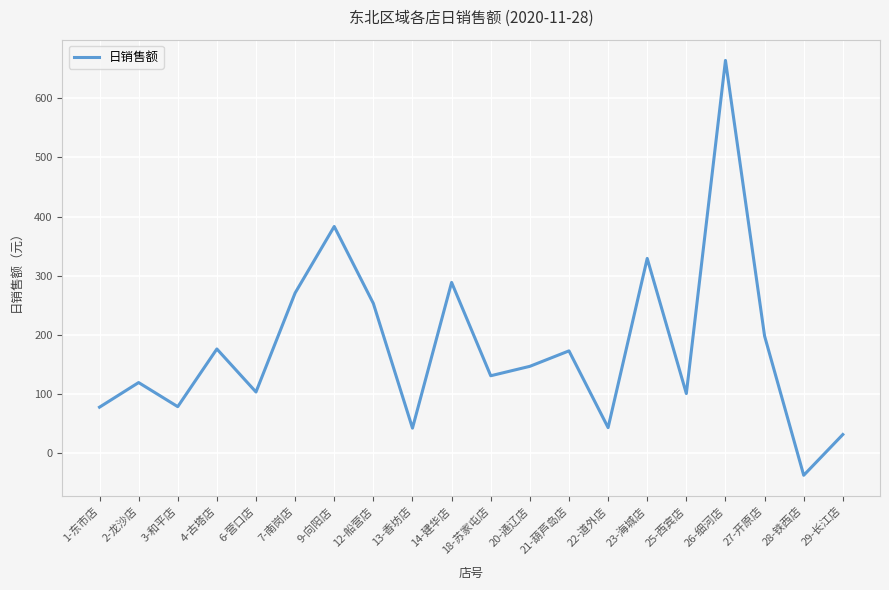

At which label is the value closest to 313?

23-海城店